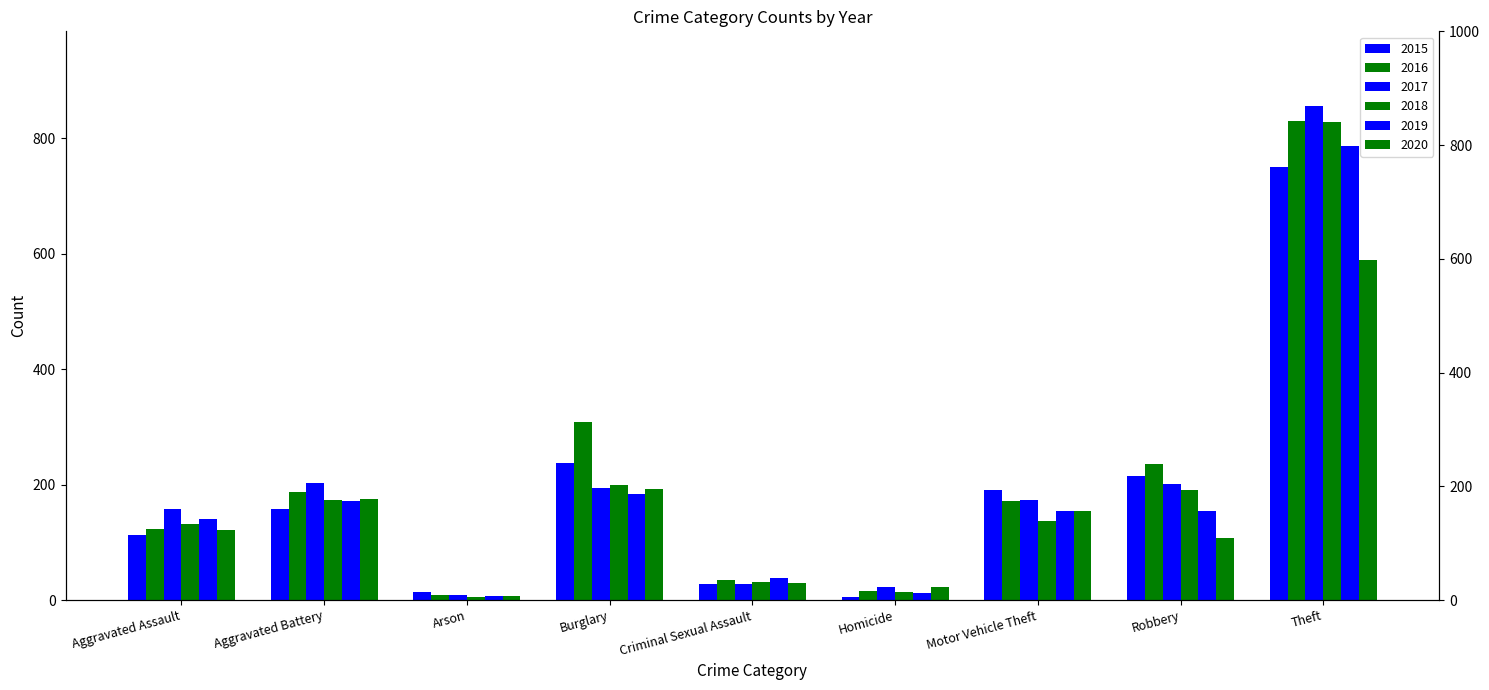

Where is 2019 nearest to the value 396?

Burglary